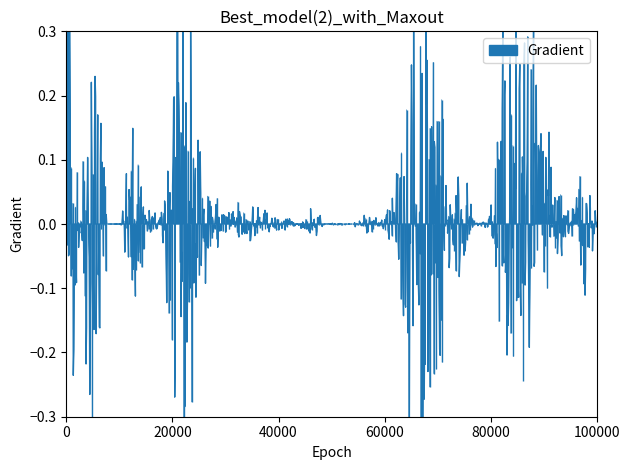

The value at 11 is 0.1. True or false?

False